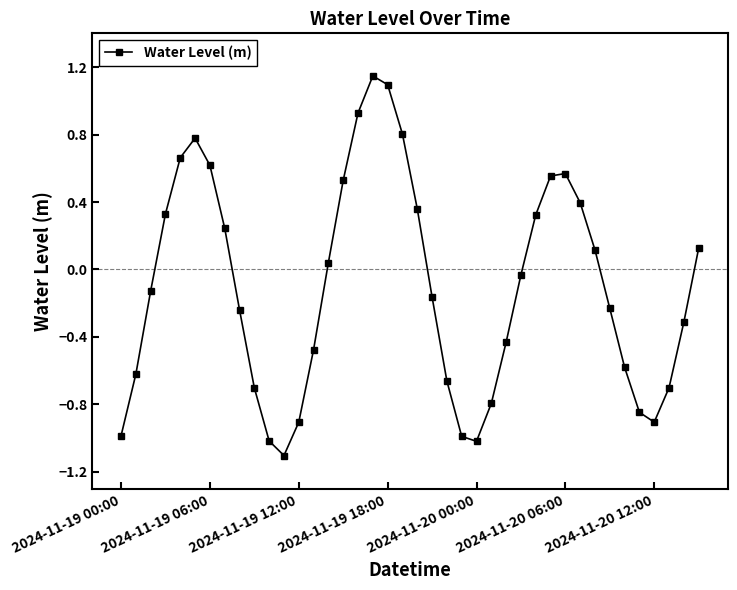

What is the sum of all values?

-4.2